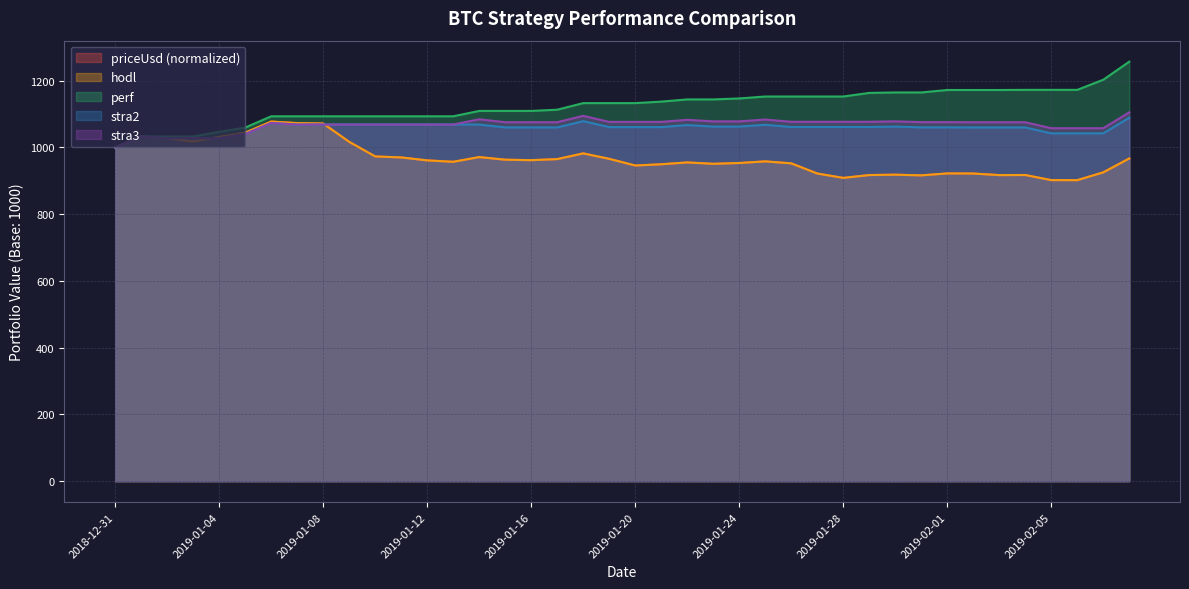

How many data points in priceUsd are above 961?

20